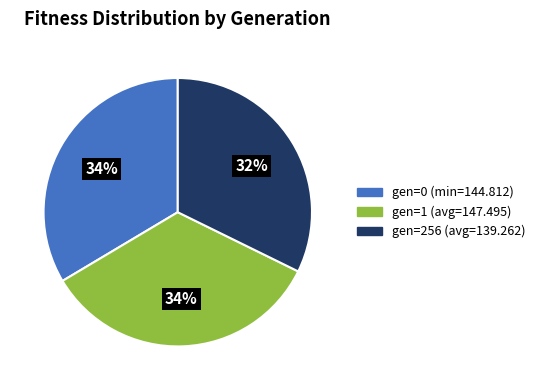

How many segments does this pie chart have?

3